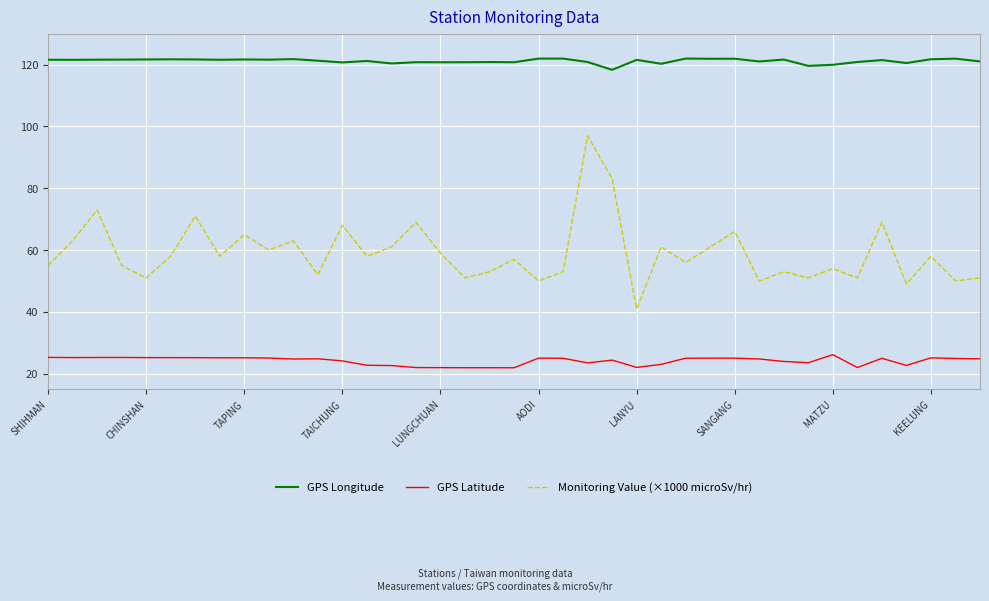

True or false: Monitoring Value (×1000 microSv/hr) and GPS Longitude cross at least once.

False